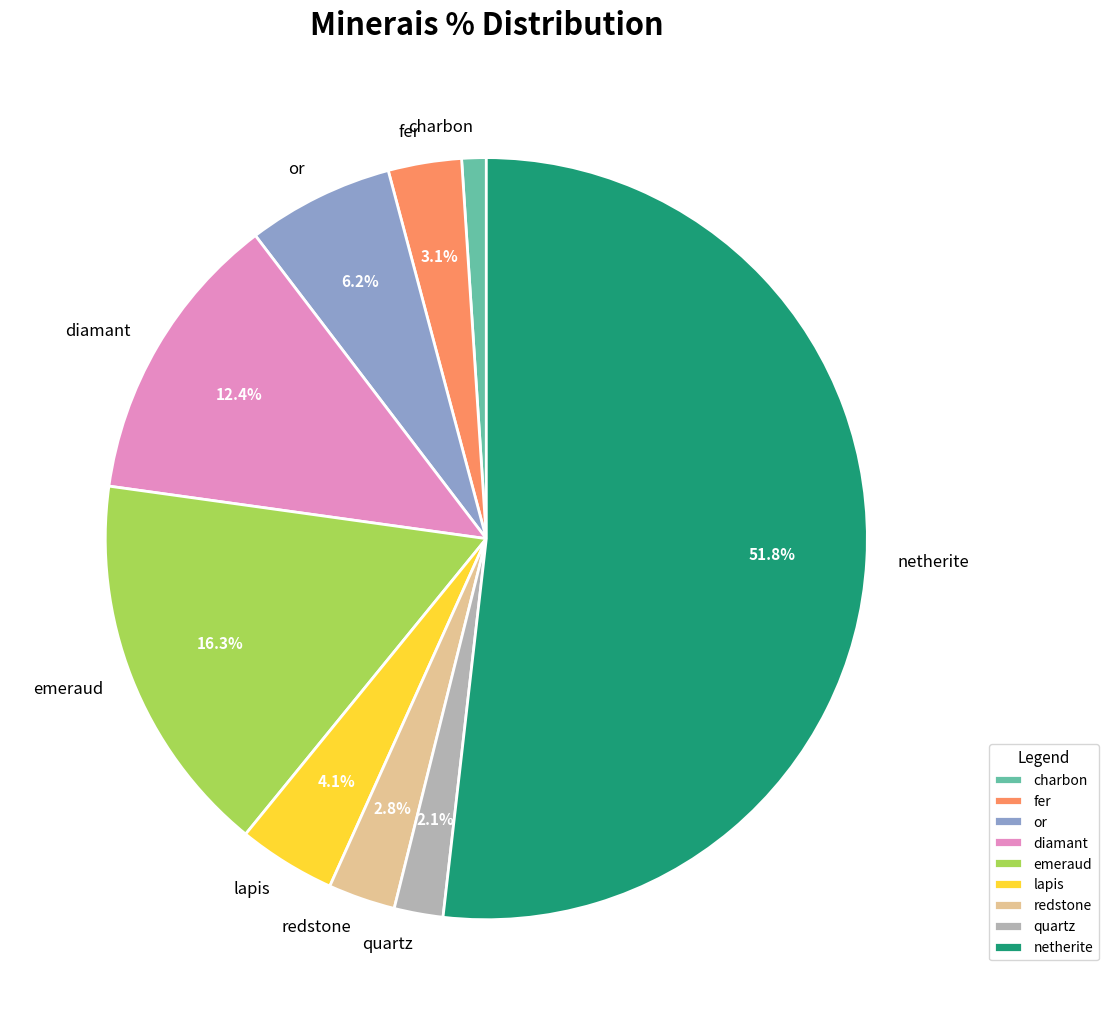

The quartz slice represents 2% of the pie. True or false?

True